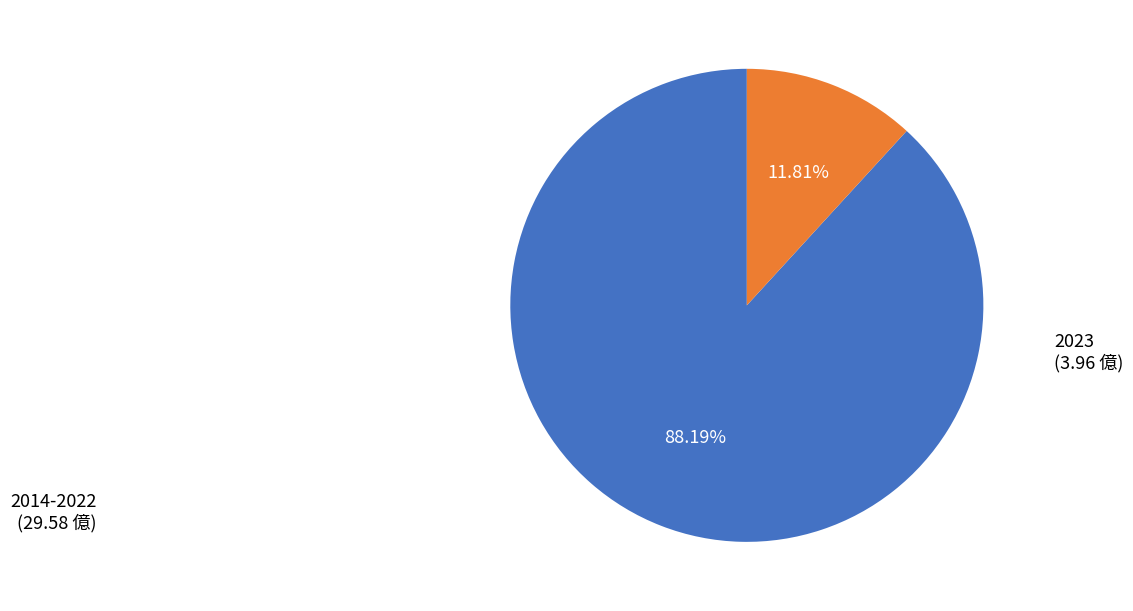

Is there any slice that represents more than half of the pie?

Yes